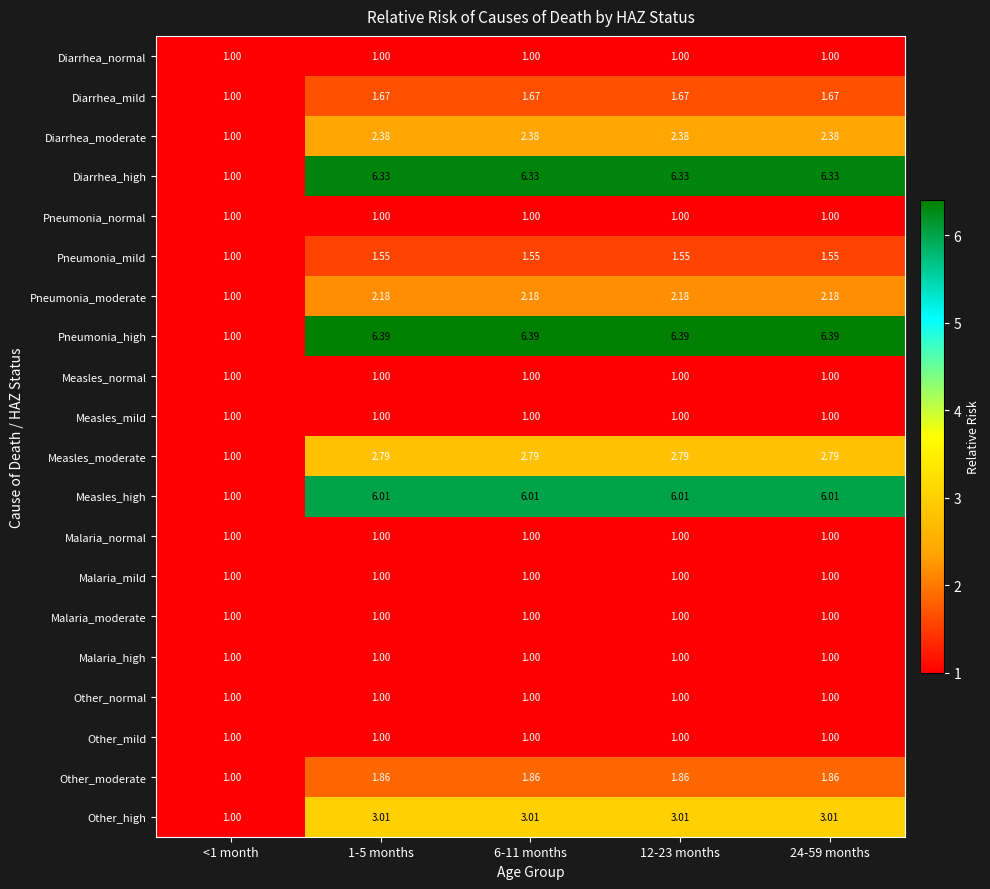

Which series has the largest total across all categories?

Pneumonia_high